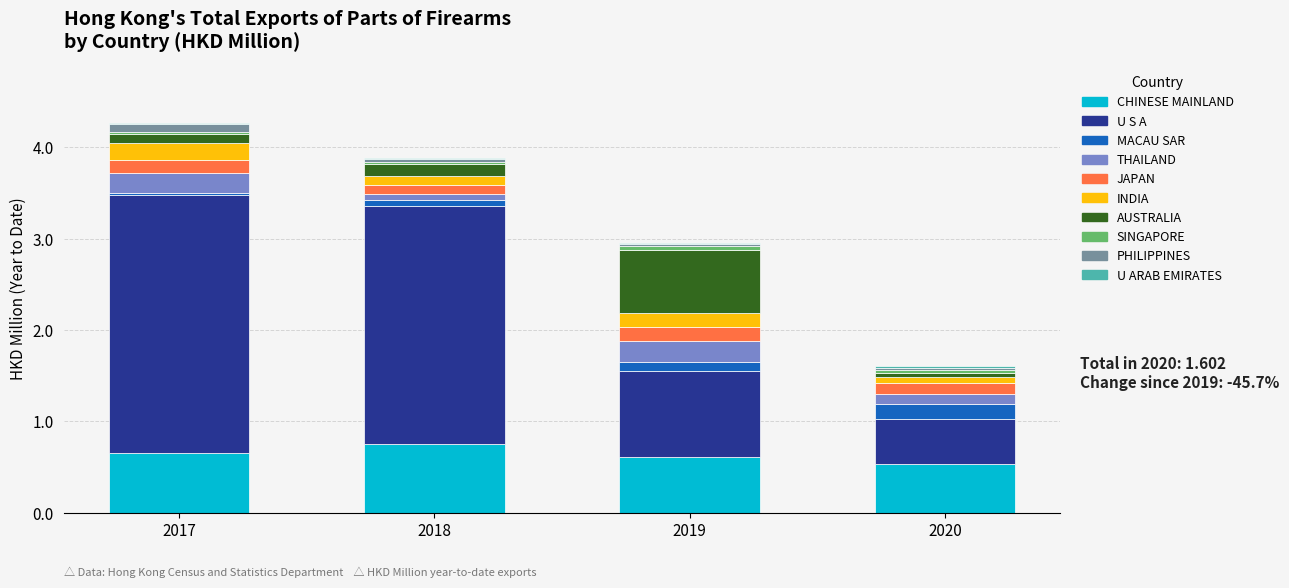

What is the maximum value for CHINESE MAINLAND?

0.8